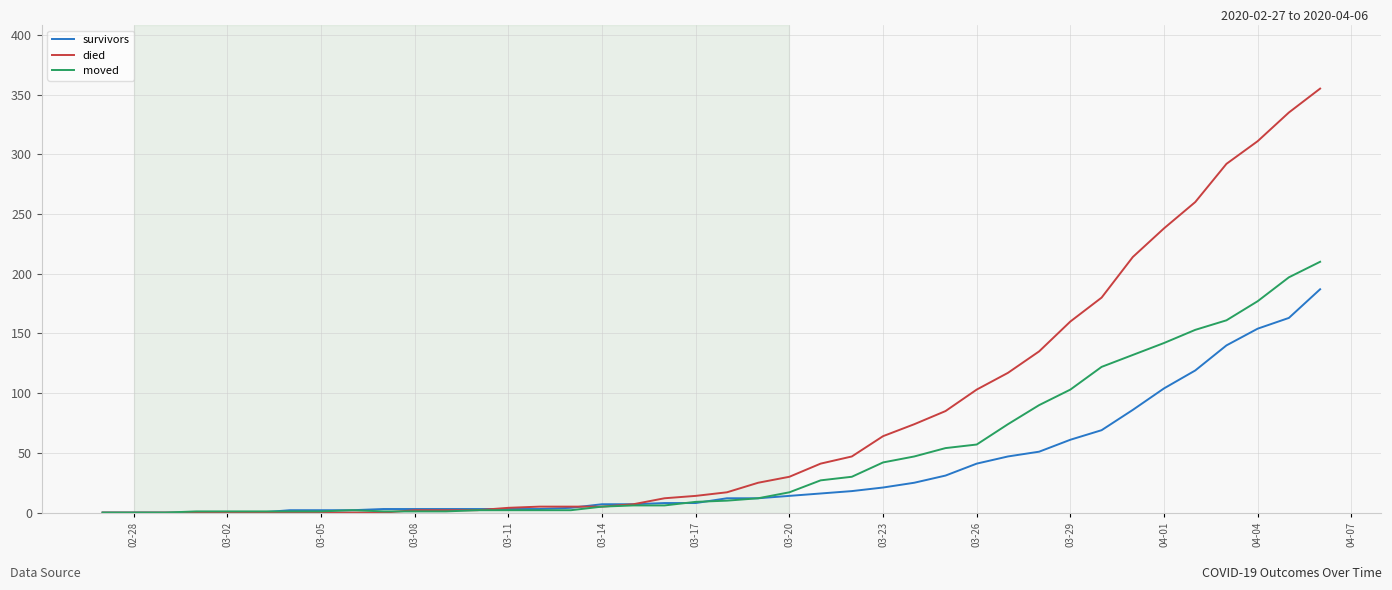

What is the maximum value shown in the chart?

355